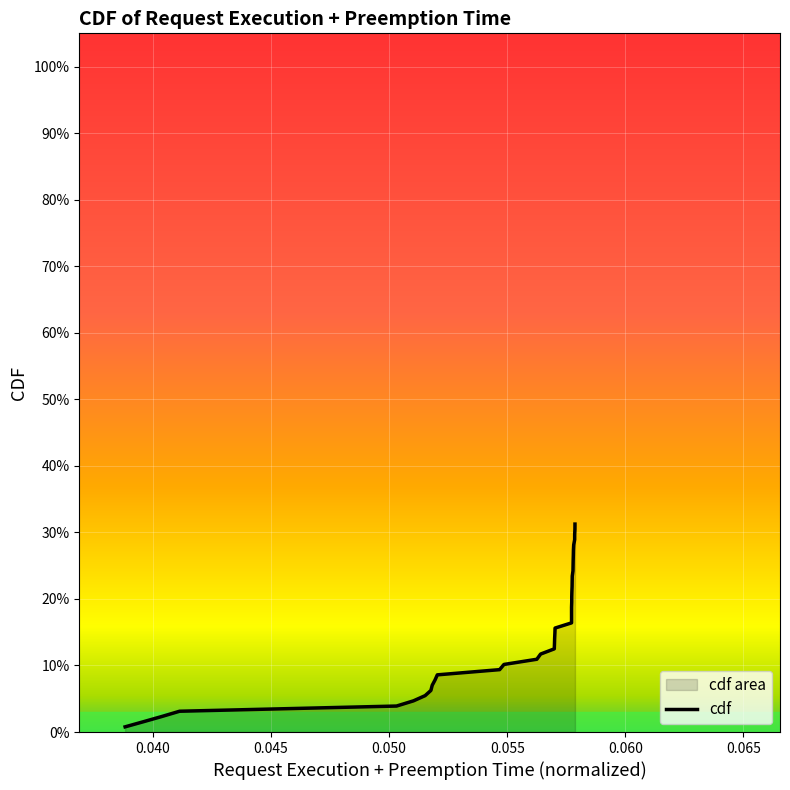

Does the chart display data point markers on the line(s)?

No